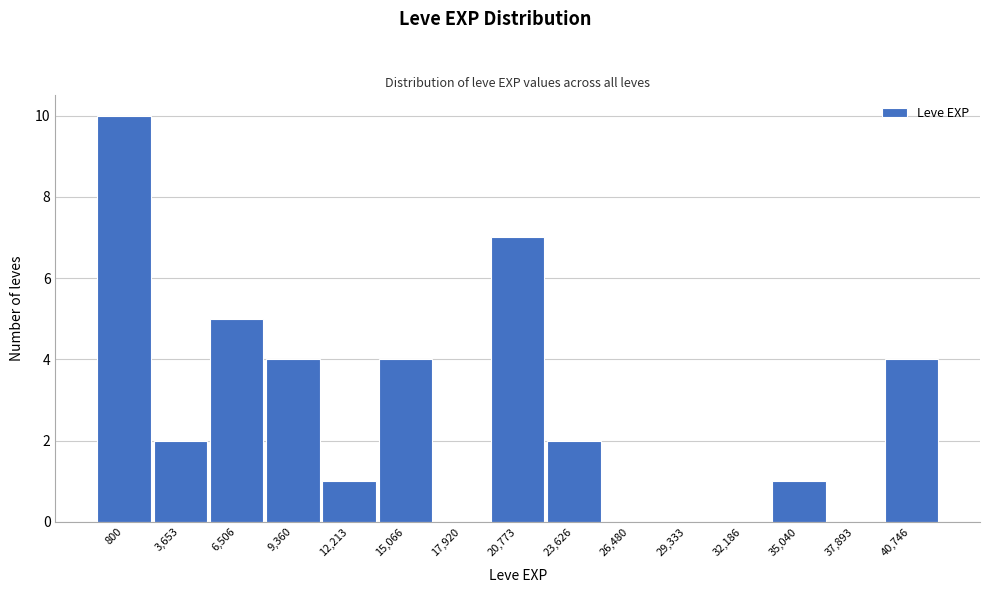

Reading left to right, extract all data points from this chart.

800=10	3,653=2	6,506=5	9,360=4	12,213=1	15,066=4	17,920=0	20,773=7	23,626=2	26,480=0	29,333=0	32,186=0	35,040=1	37,893=0	40,746=4